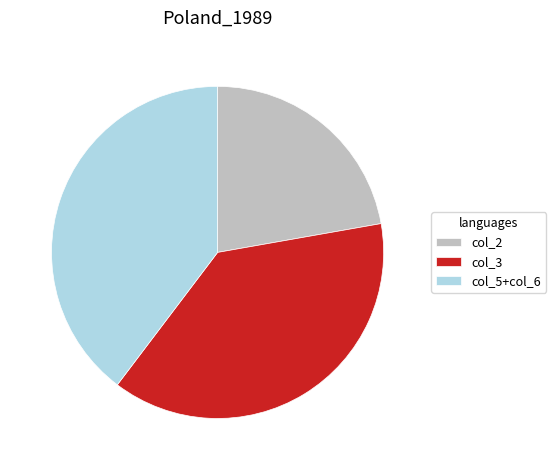

Is col_2 the majority of the pie?

No